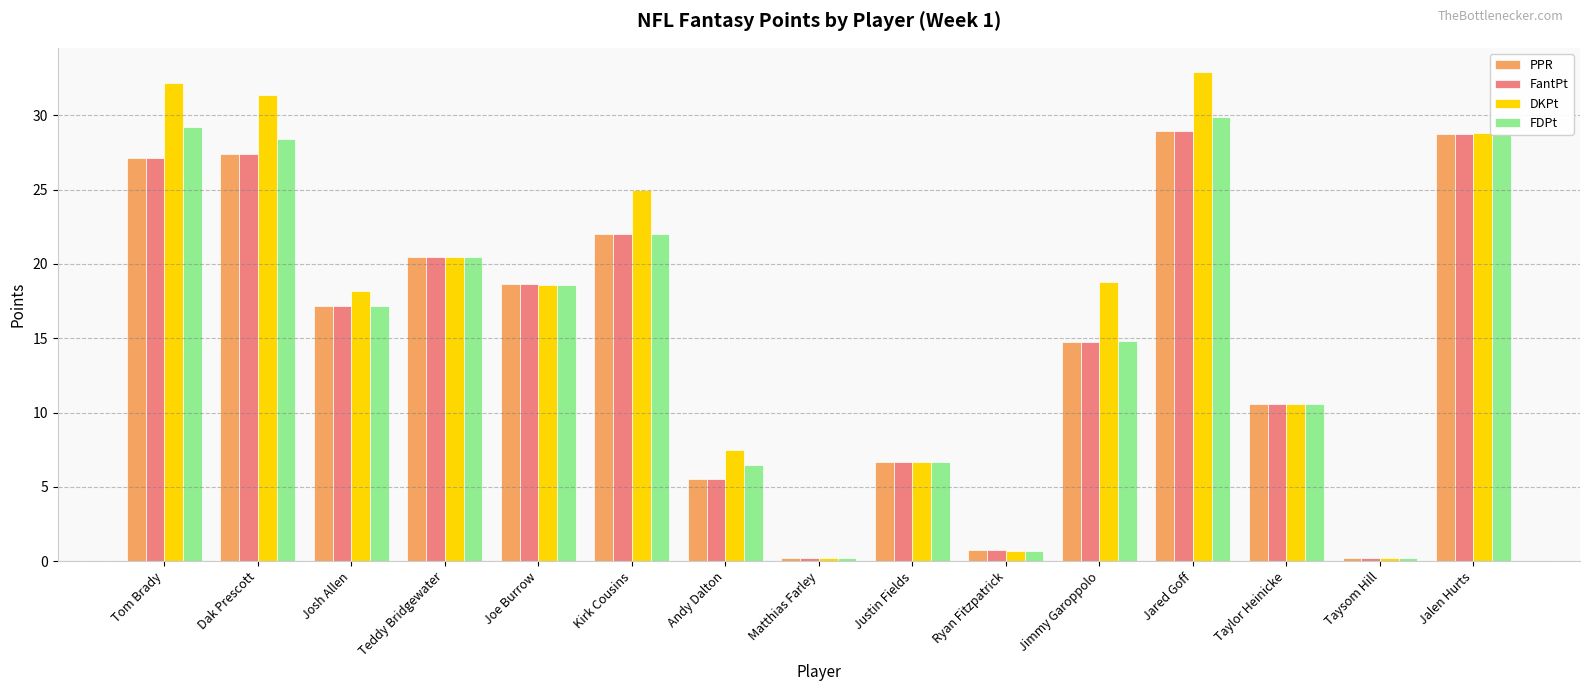

How many data points in FDPt are above 17?

8